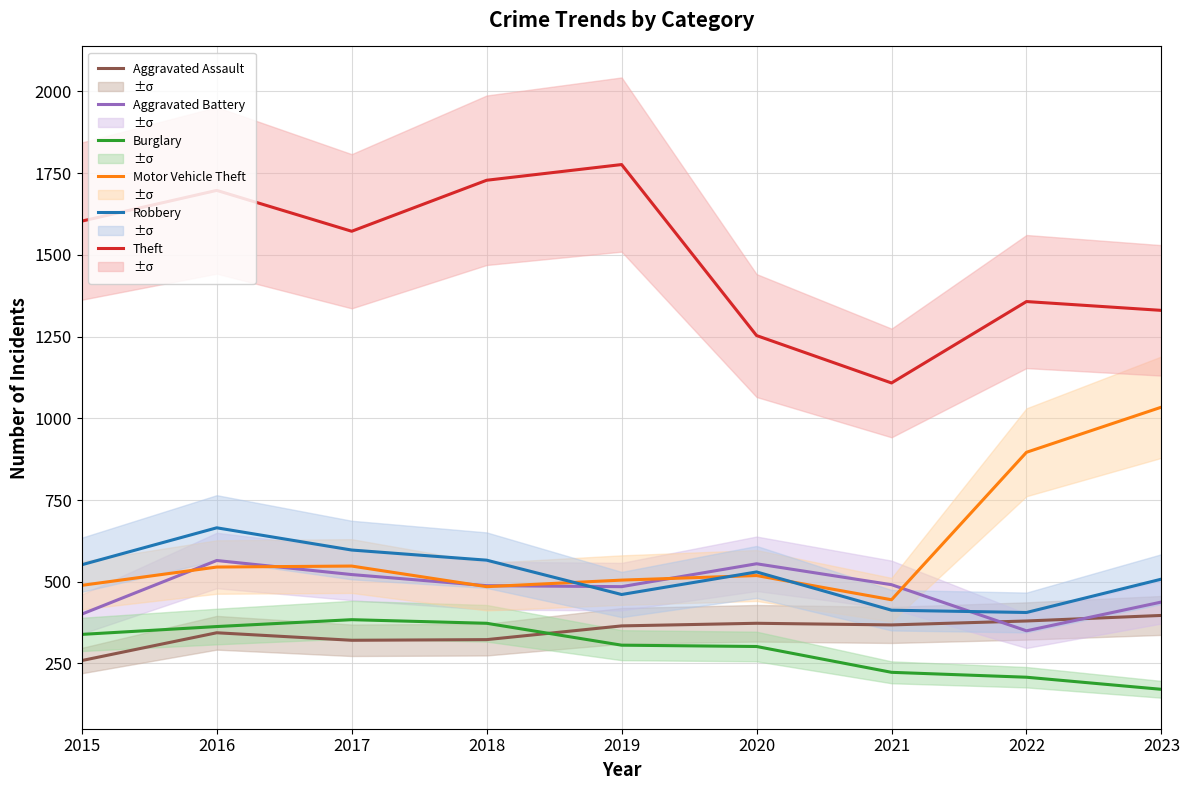

Rank the categories by Theft value from highest to lowest.

2019, 2018, 2016, 2015, 2017, 2022, 2023, 2020, 2021